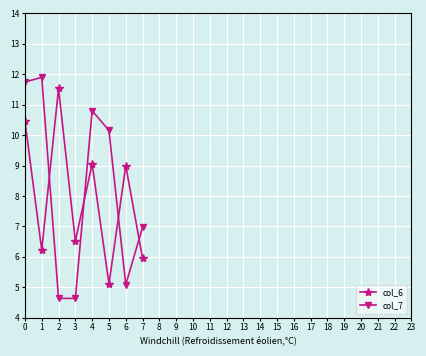

In col_7, how many points are higher than both neighbors (excluding endpoints)?

2